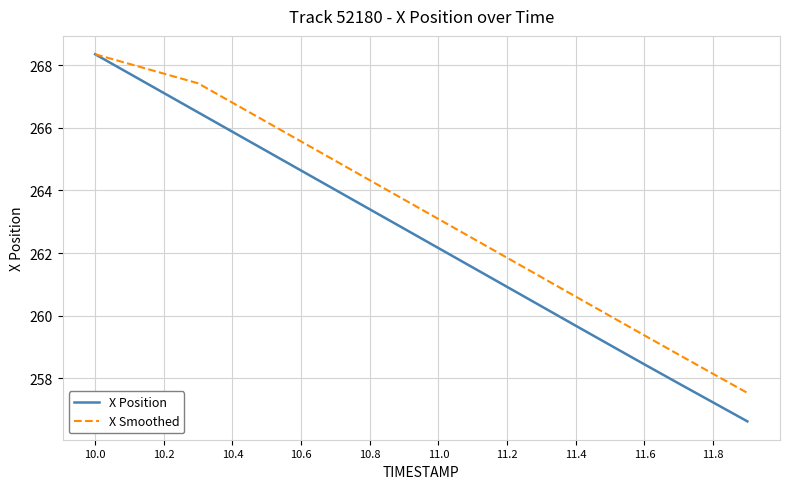

True or false: X Position has more than 0 points higher than both neighbors.

False